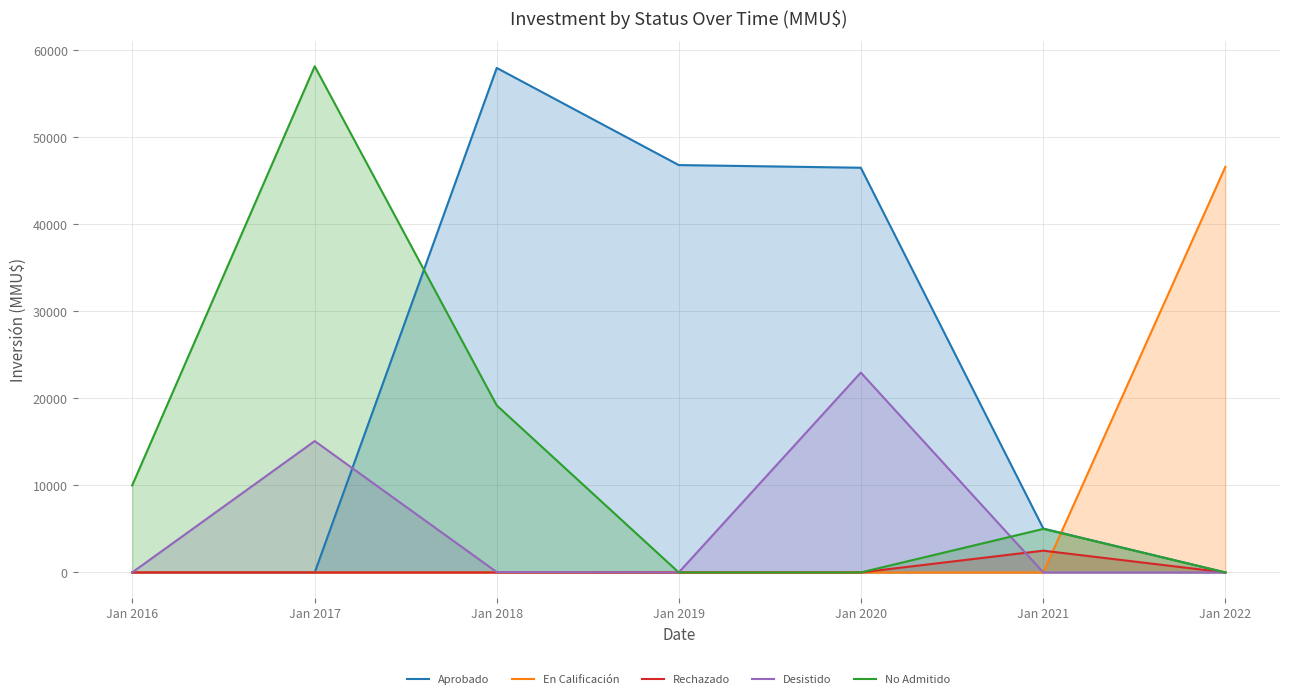

In Desistido, how many points are lower than both neighbors (excluding endpoints)?

1